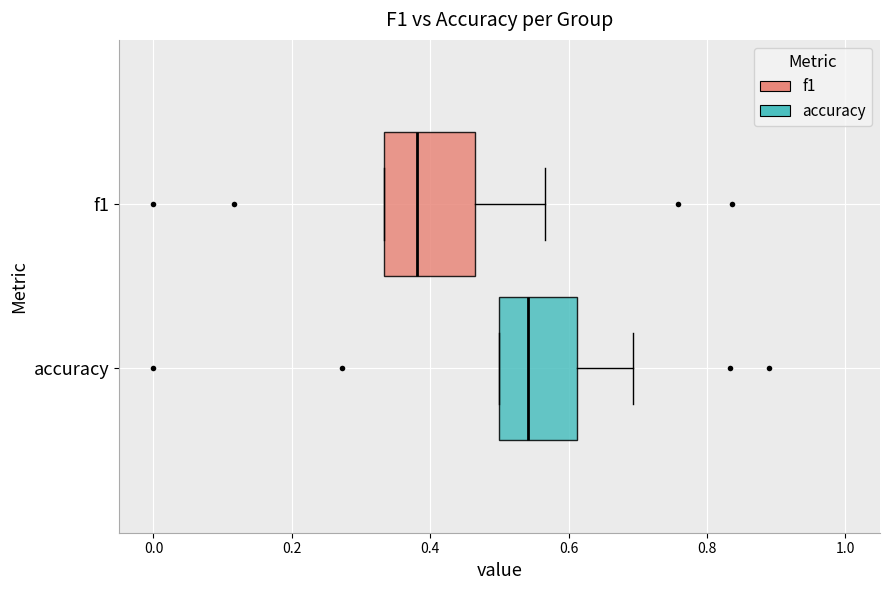

Reading bottom to top, read every box against the x-axis: the position of its median line, the range the box covers, and the ends of its whiskers. The values are not printed on the chart, so give them approximately, as read against the axis.

accuracy: median 0.54, box 0.50 to 0.62, whiskers 0.50 to 0.70
f1: median 0.38, box 0.34 to 0.46, whiskers 0.34 to 0.56